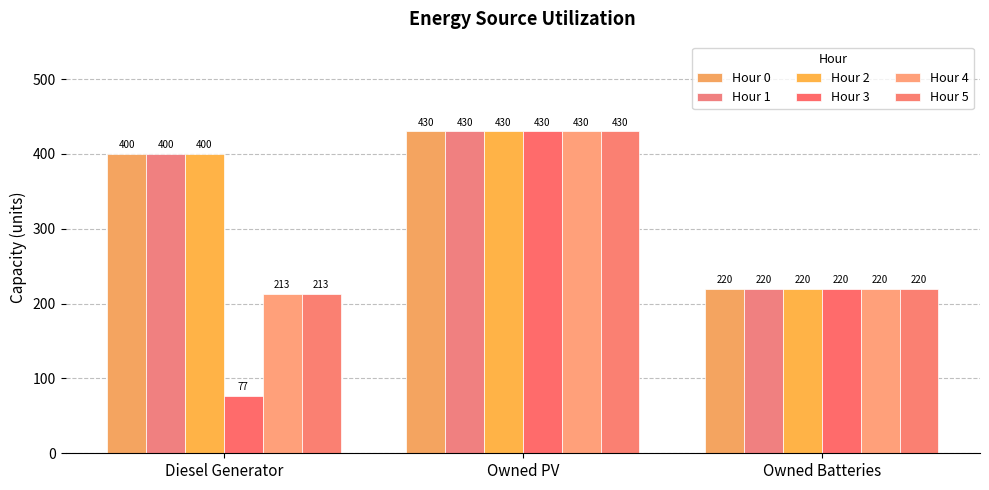

How many groups of bars are there?

3